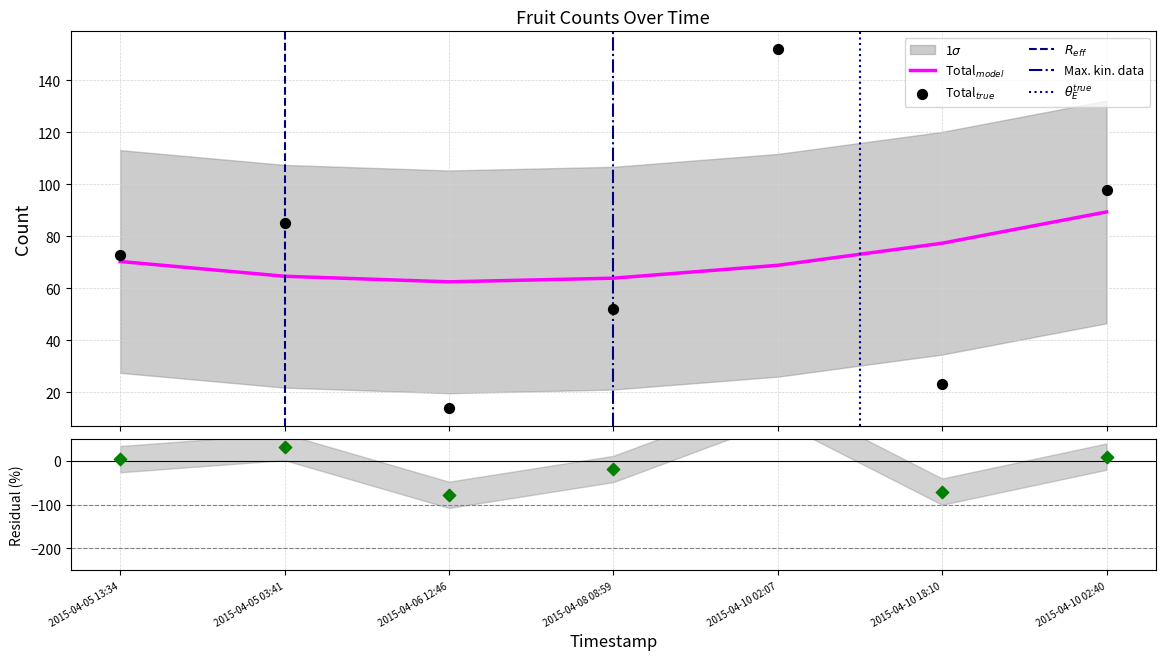

Between 2015-04-05 03:41 and 2015-04-08 08:59, which is larger?

2015-04-05 03:41